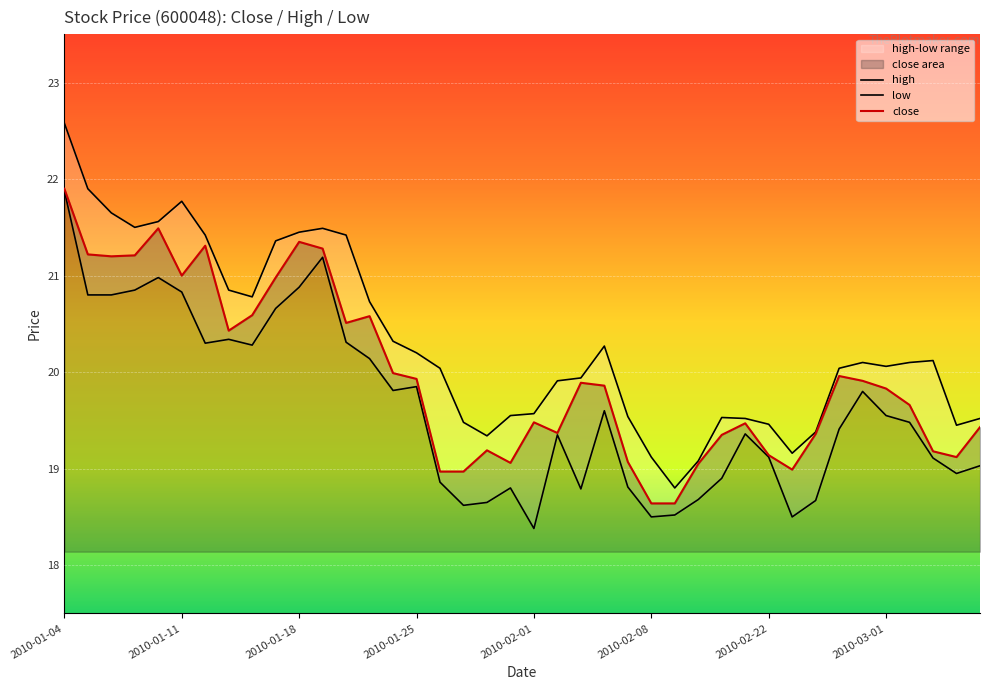

What is the maximum value for close?

21.9